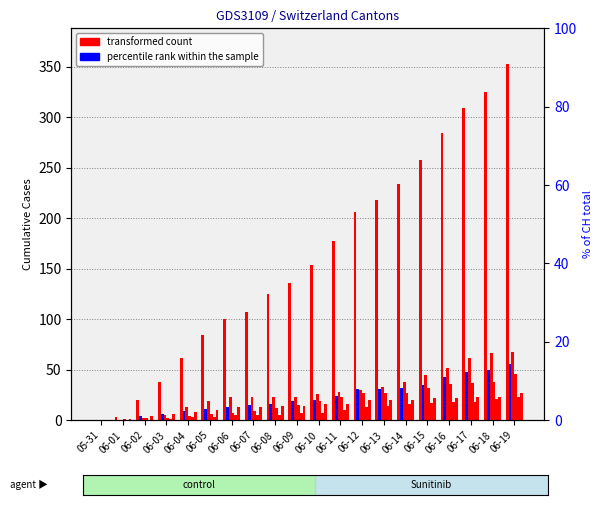

How many values in the CH series are below 154?

10